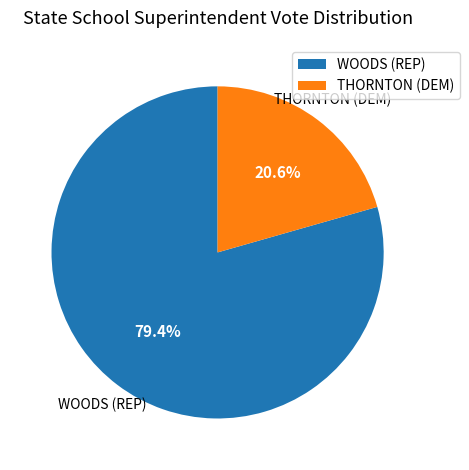

Rank the categories by value from lowest to highest.

THORNTON (DEM), WOODS (REP)